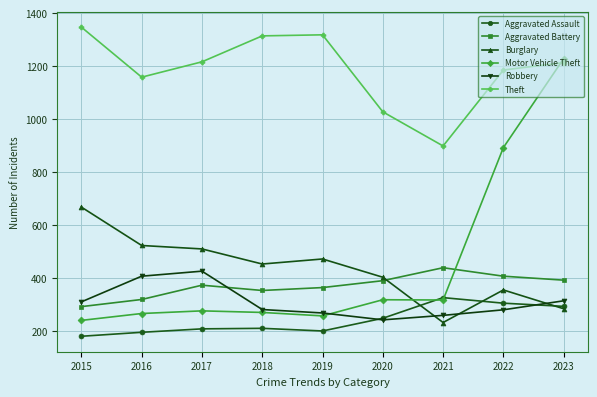

At which label does Burglary reach its peak?

2015